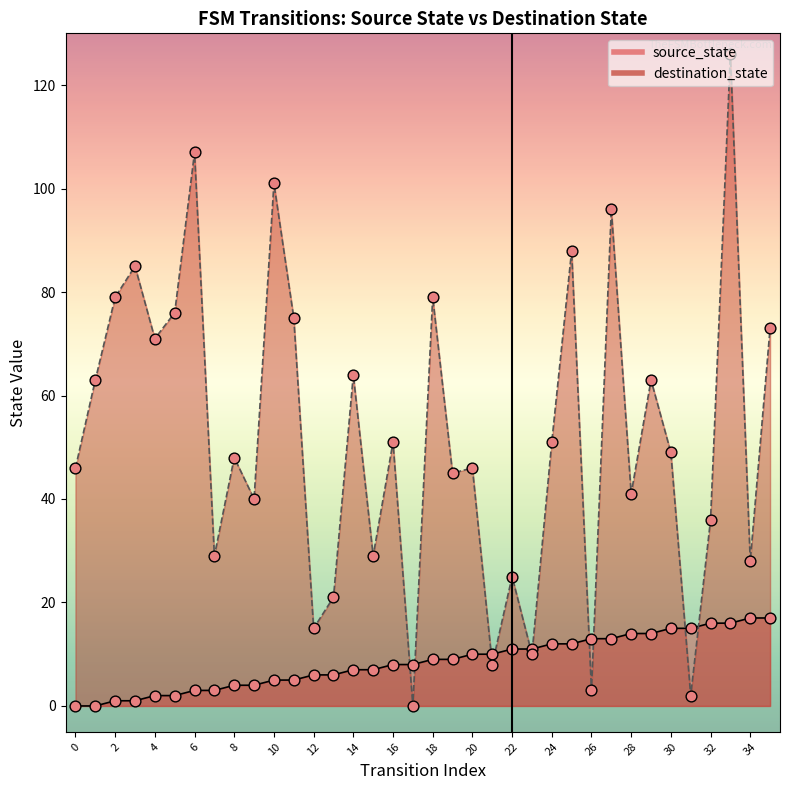

Which series has the largest Y range (max minus min)?

destination_state